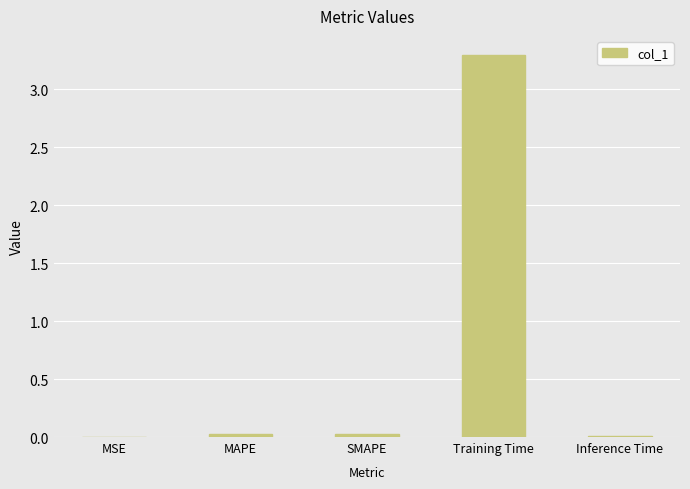

What is the maximum value shown in the chart?

3.3